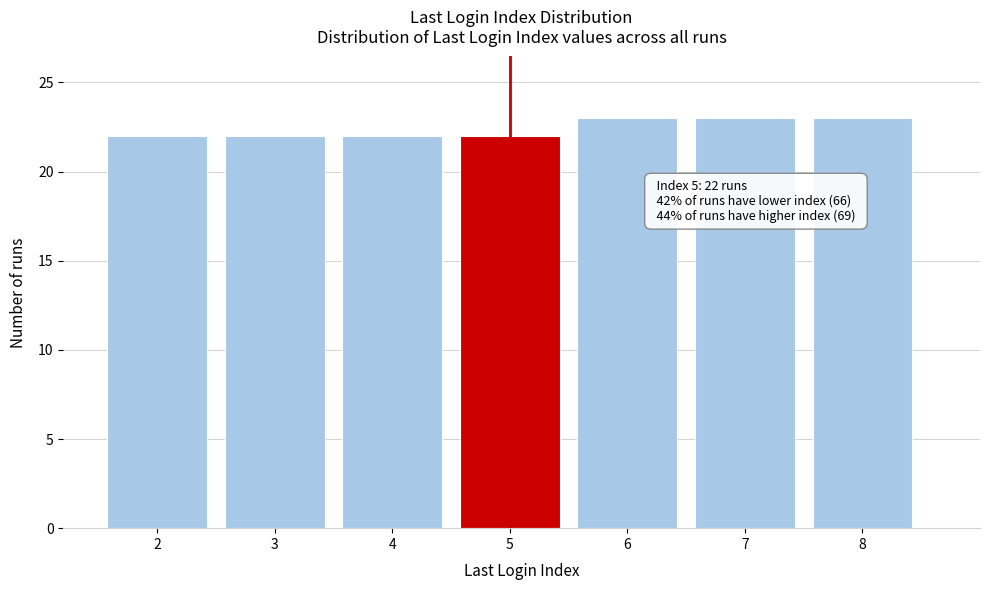

Reading left to right, what are all the values shown in this chart?

2=22	3=22	4=22	5=22	6=23	7=23	8=23